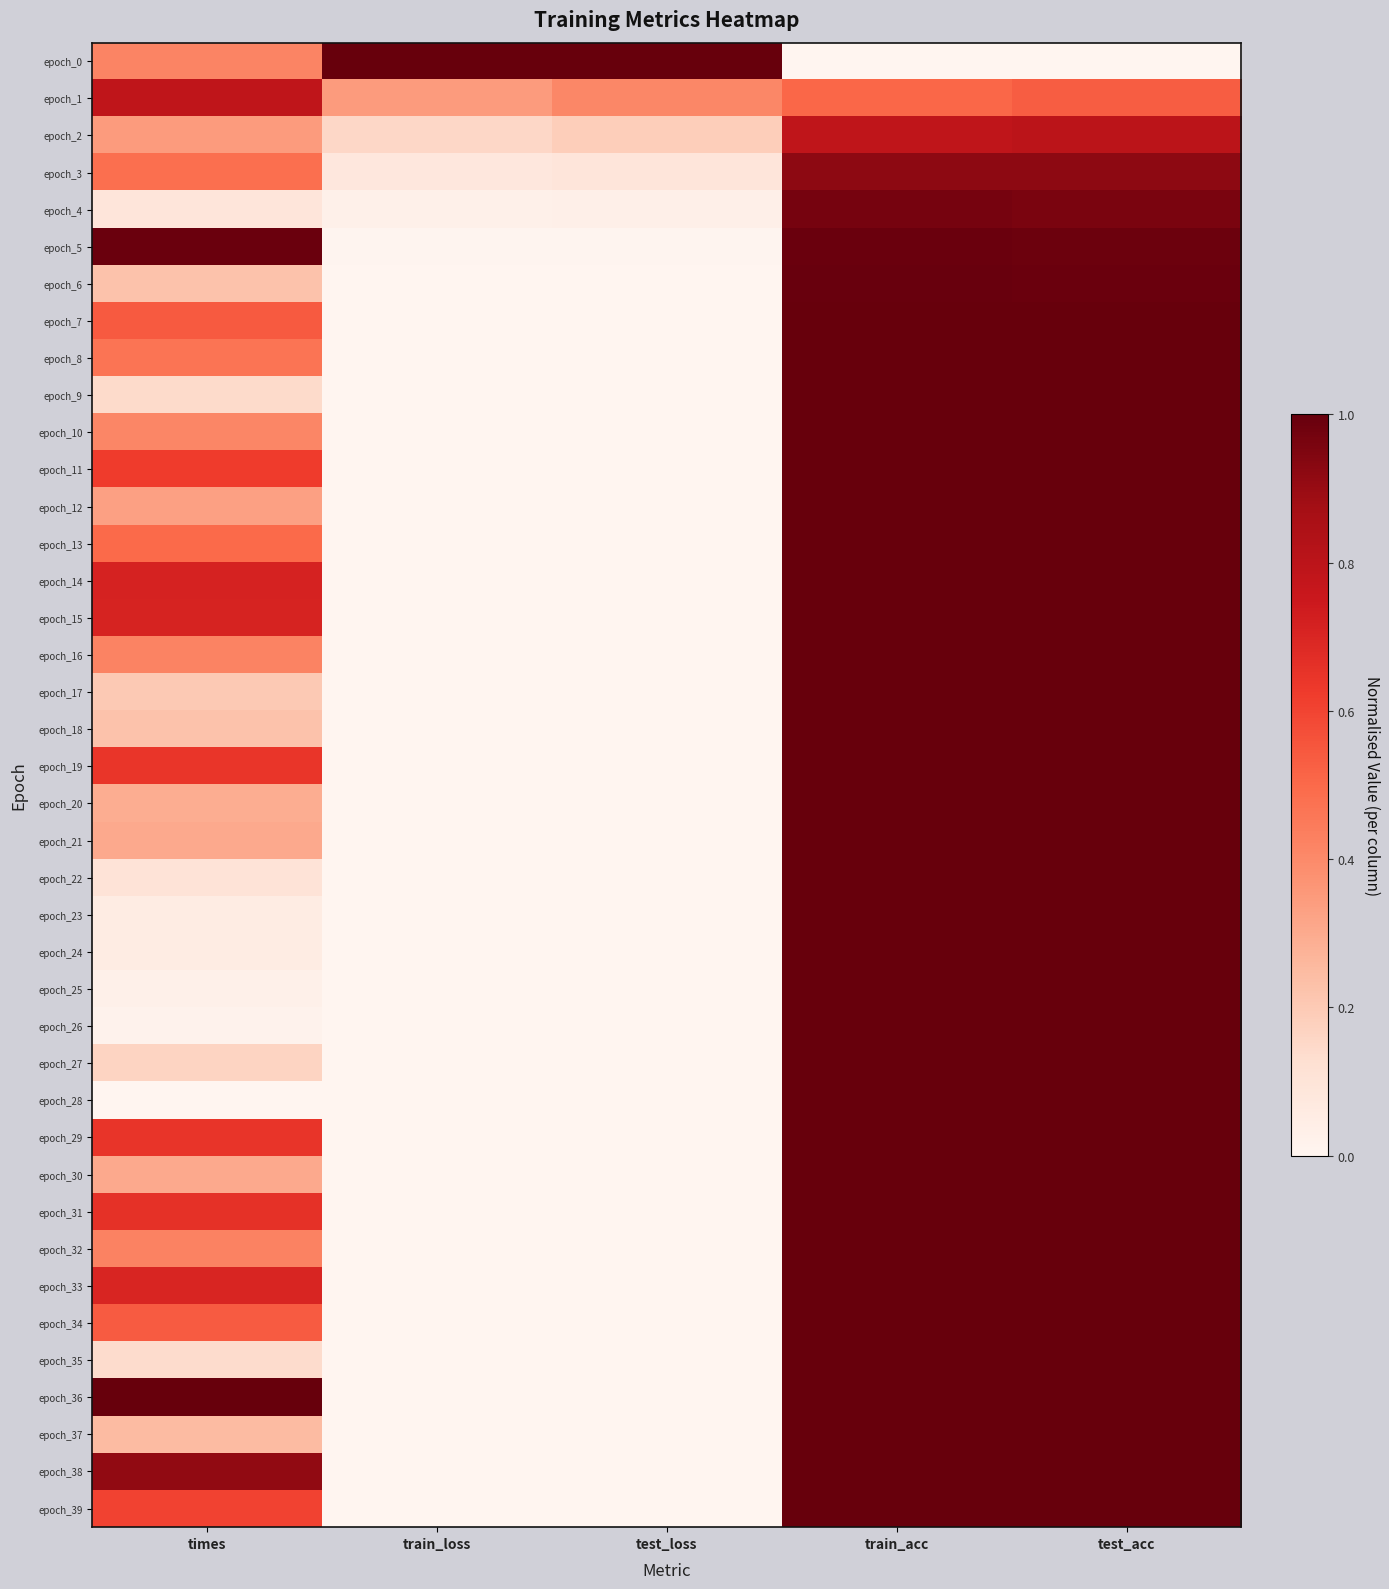

What is the greatest value displayed?

1.0